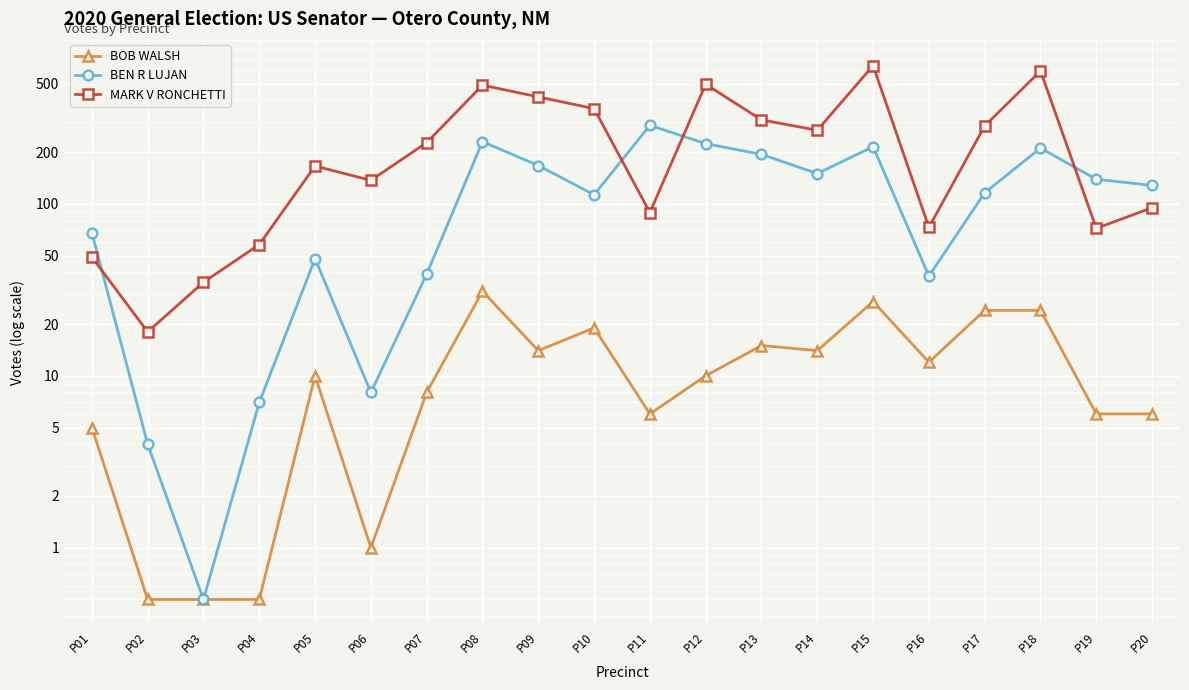

What is the value of the MARK V RONCHETTI point at the 6th from the left?

137.0